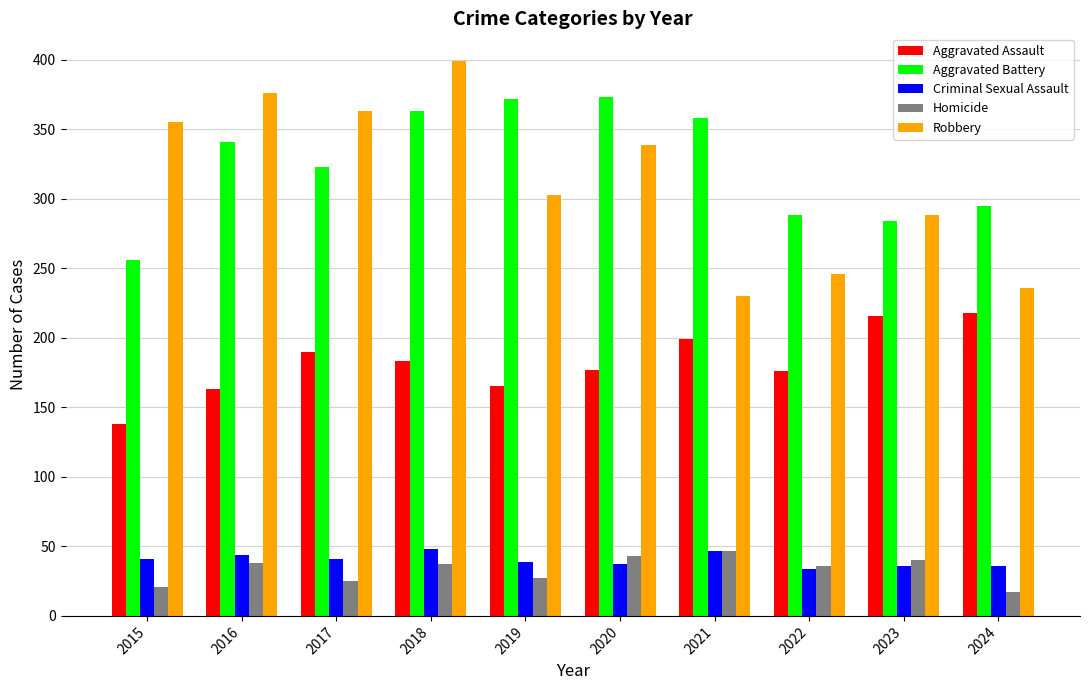

How many bars are there in total?

50